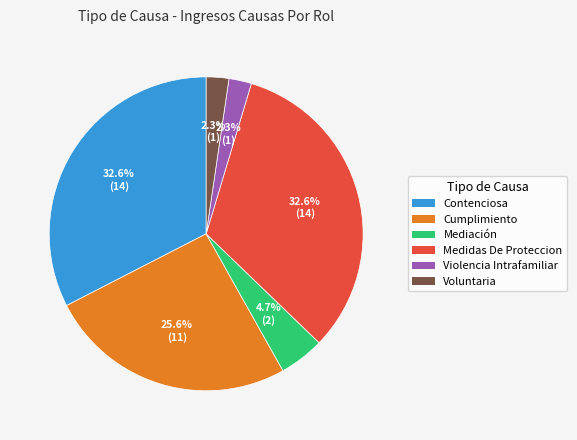

Is there any slice that represents more than half of the pie?

No